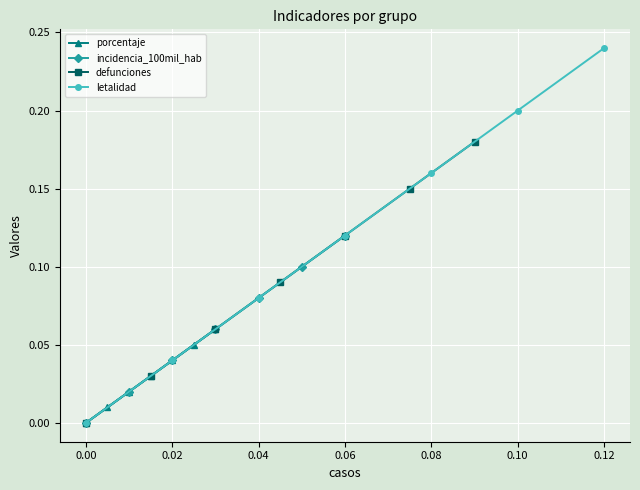

True or false: porcentaje and defunciones cross at least once.

False